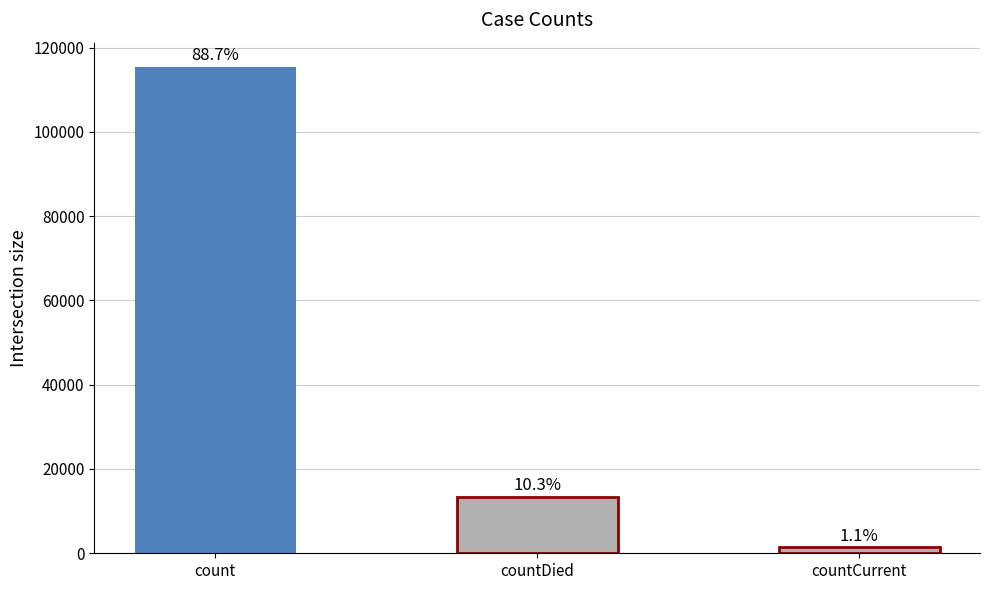

Reading left to right, list all the values displayed in this chart.

115379	13343	1383